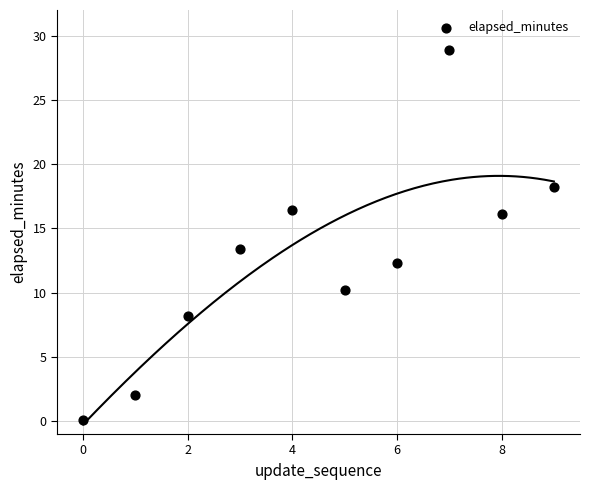

What is the average Y value?

12.6